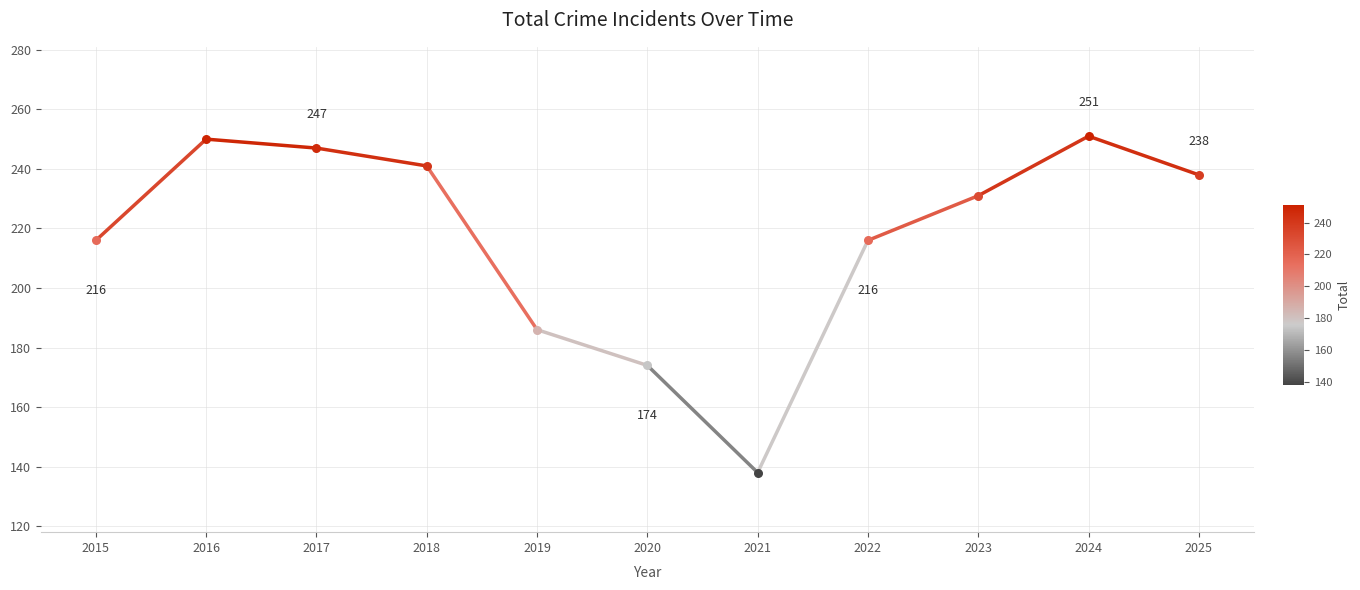

Between 2015 and 2016, which is larger?

2016